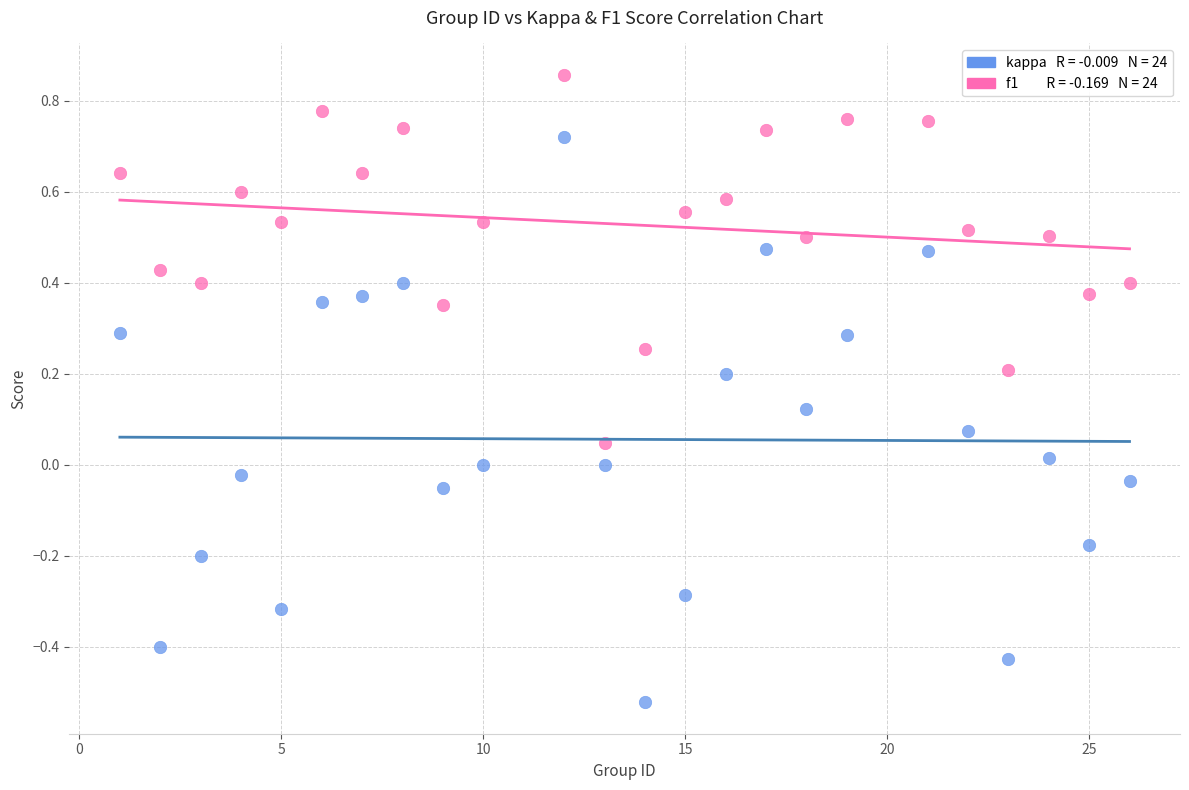

Across all data points, what is the range of Y values (max minus min)?

1.4